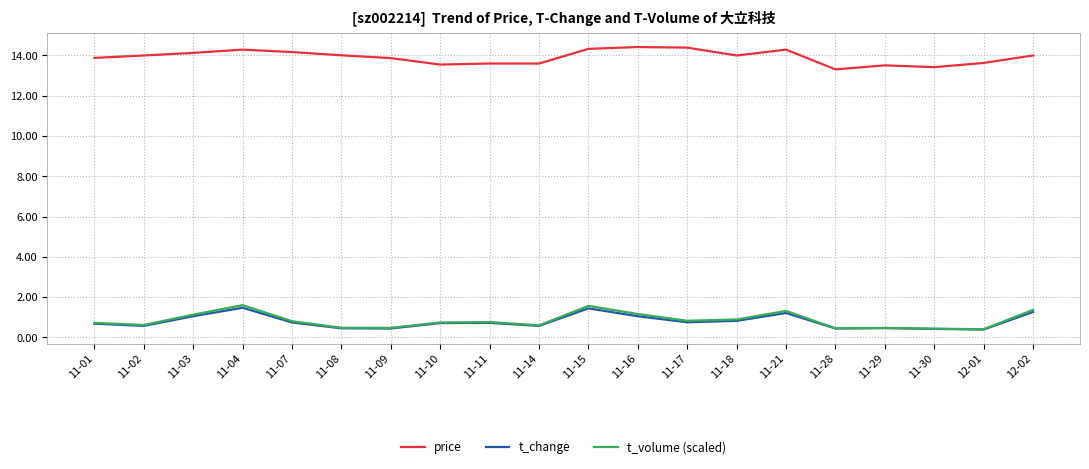

What value does the price series have at 11-18?

14.0